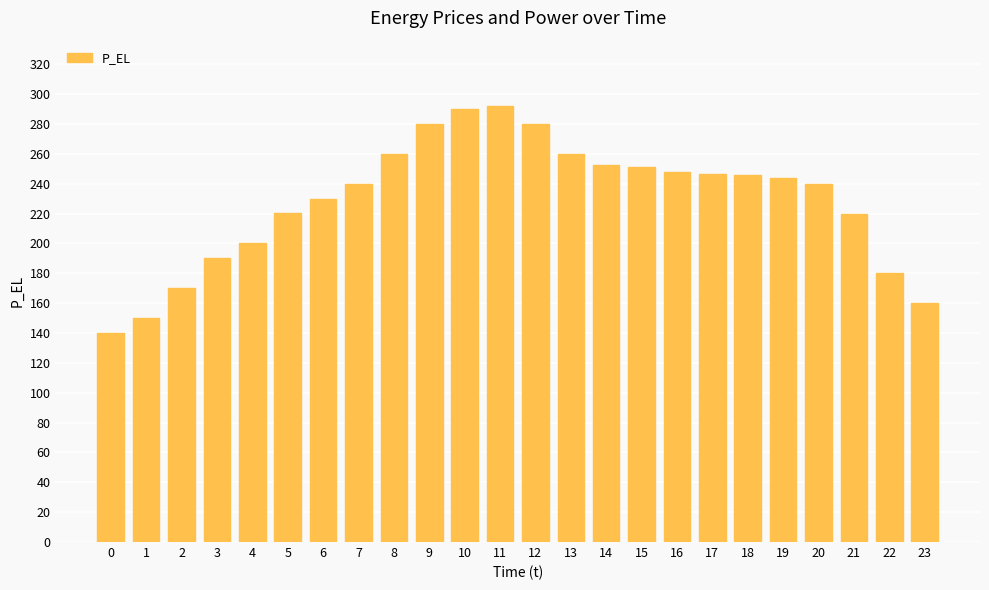

What value does the data have at 3?

190.0